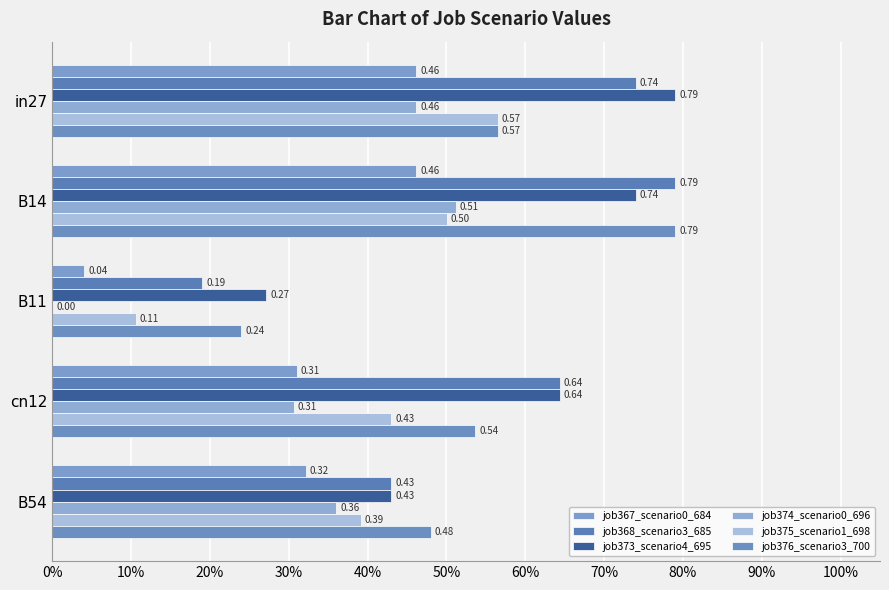

Count the number of categories in the chart.

5